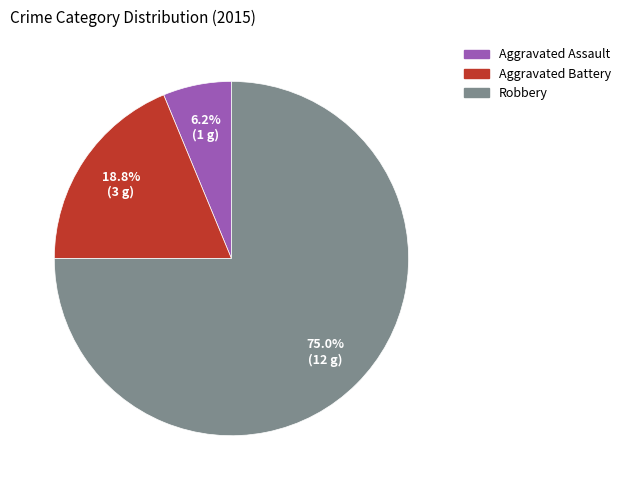

To the nearest percent, what is the combined percentage of Robbery and Aggravated Assault?

81%